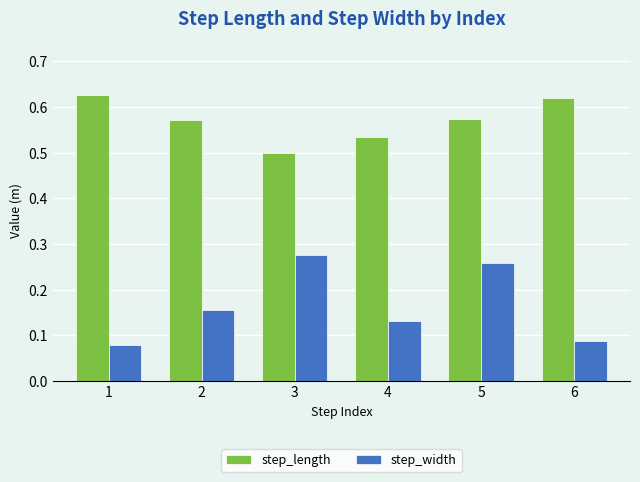

Which series changed the most between 1 and 3?

step_width